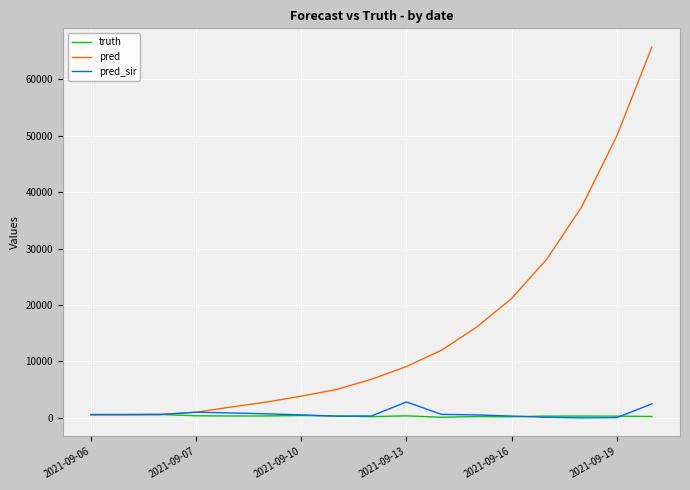

What is the maximum value shown in the chart?

65761.0